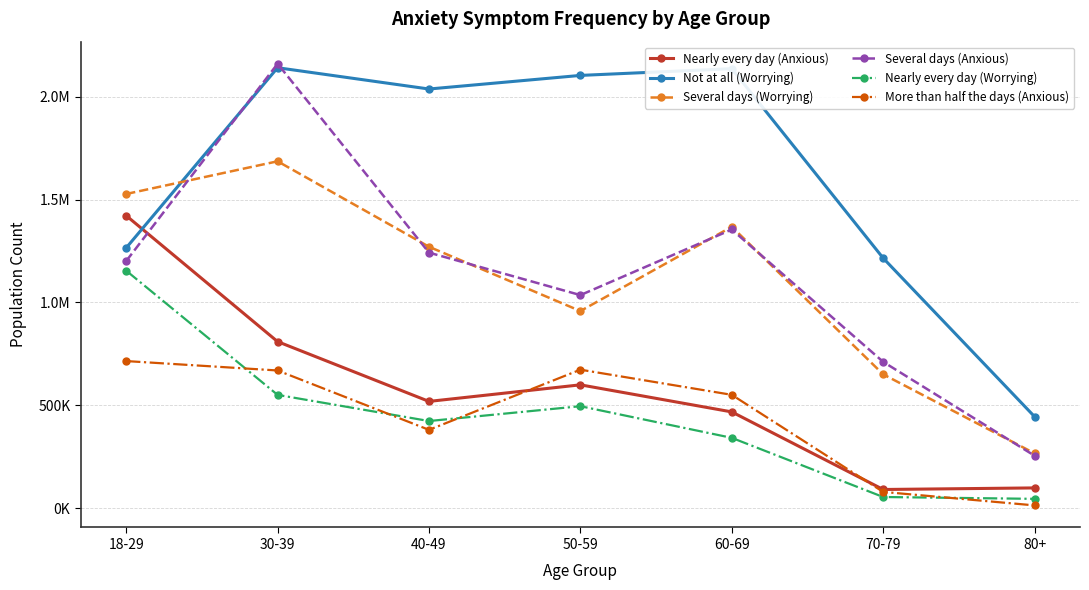

Is it true that Nearly every day (Anxious) equals 98938 at 80+?

True